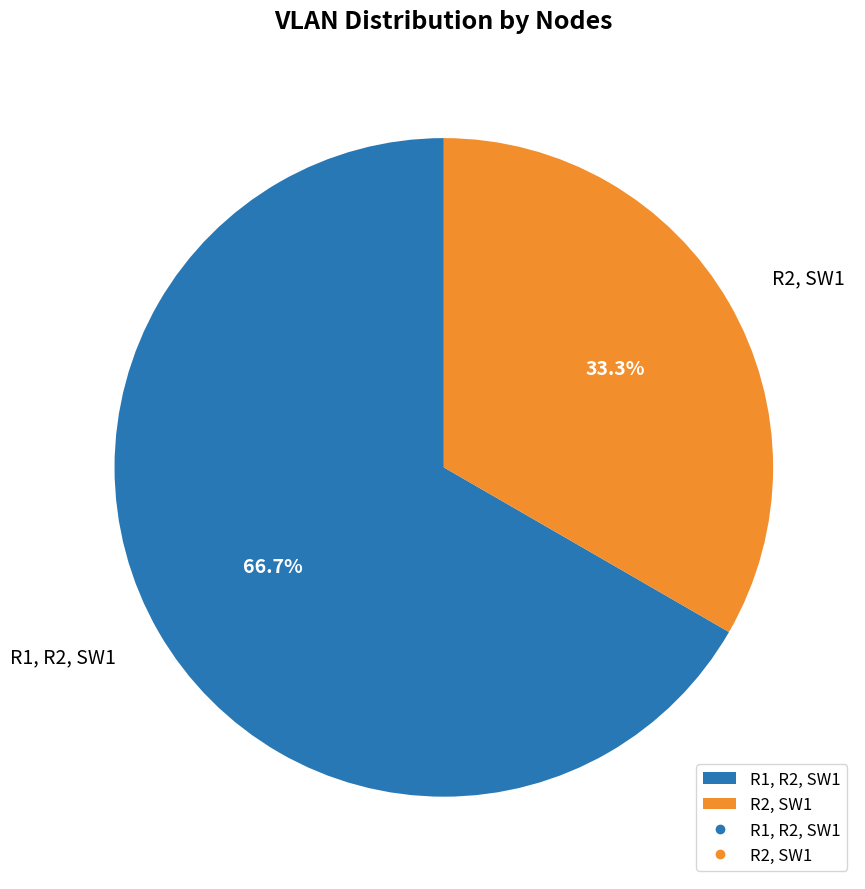

What percentage is the R1, R2, SW1 slice, to the nearest percent?

67%